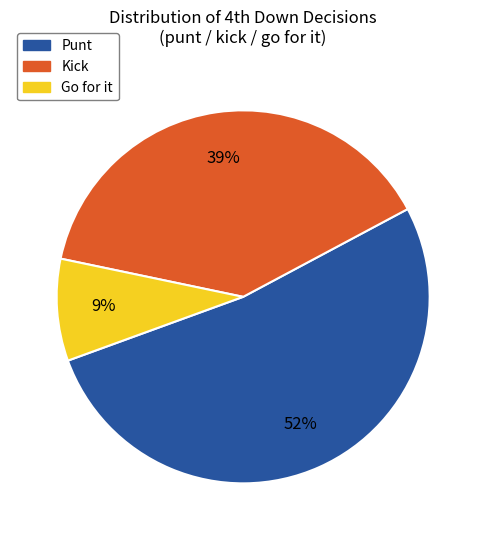

To the nearest percent, what is the average slice percentage?

33%